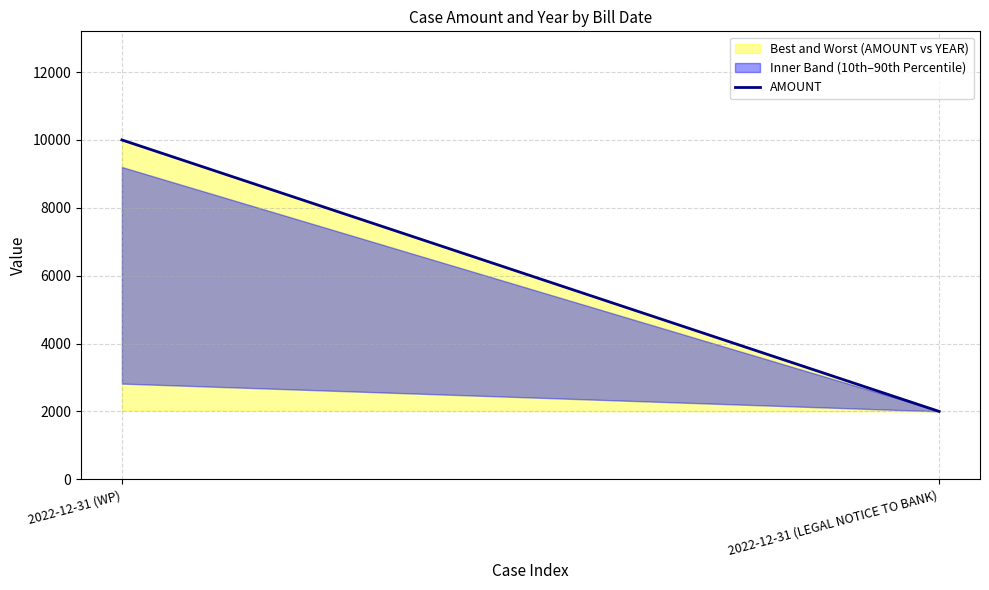

What is the difference between the values at 2022-12-31 (LEGAL NOTICE TO BANK) and 2022-12-31 (WP)?

8000